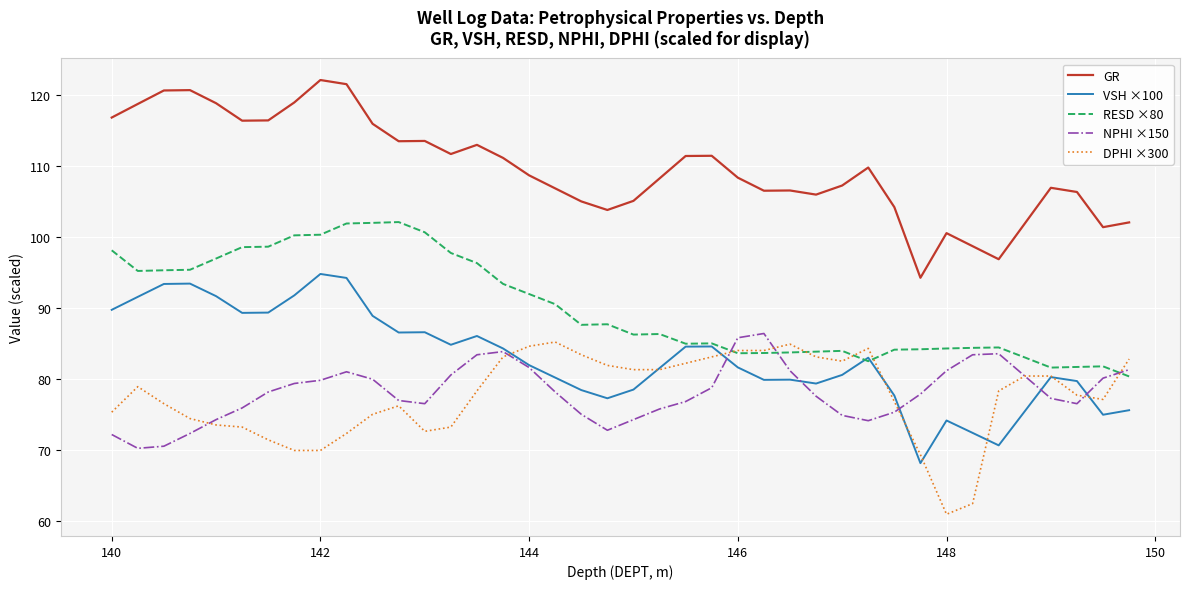

Which series has the largest total across all categories?

GR